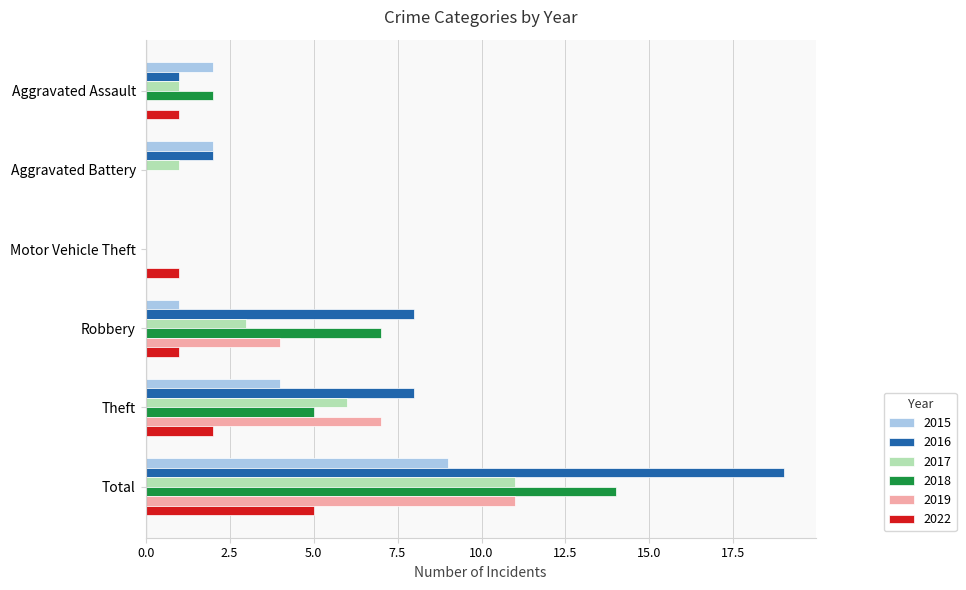

Is the value of 2019 at Aggravated Assault greater than the value of 2015 at Aggravated Assault?

No